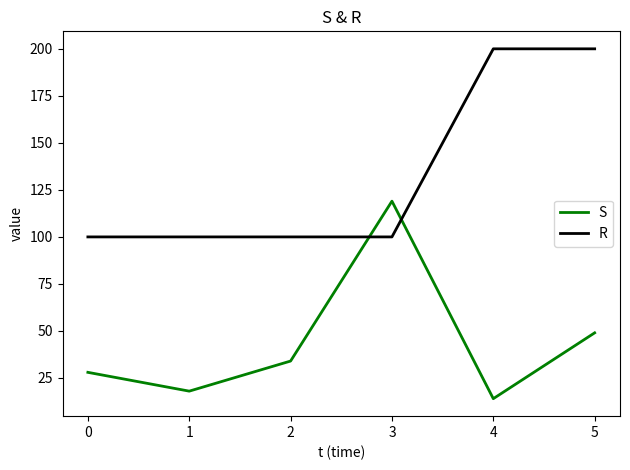

At which label is S closest to 66?

5